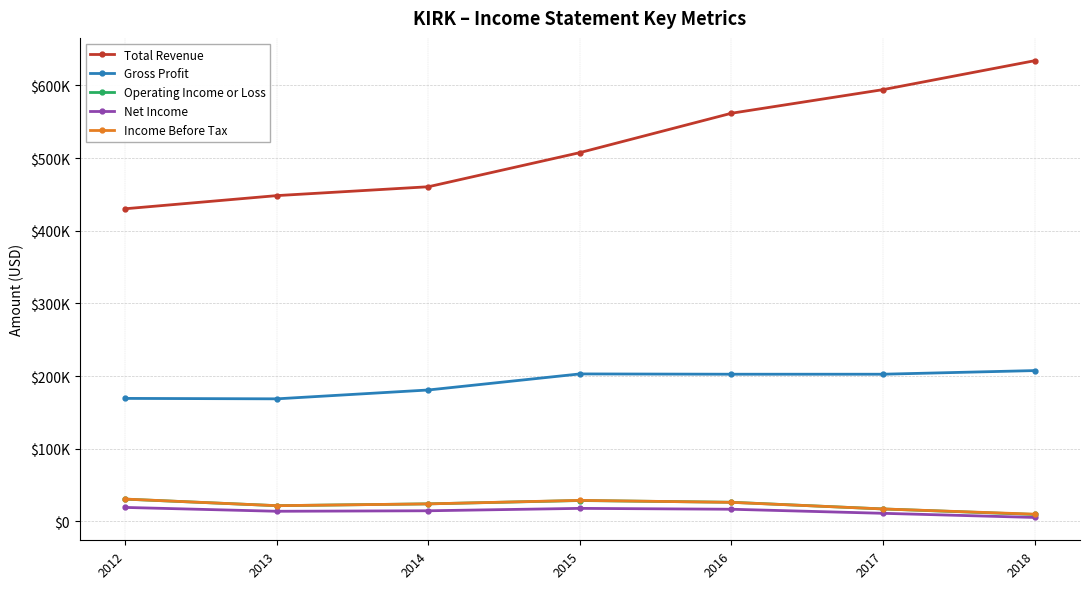

The value of Gross Profit at 2014 is 180800. True or false?

True